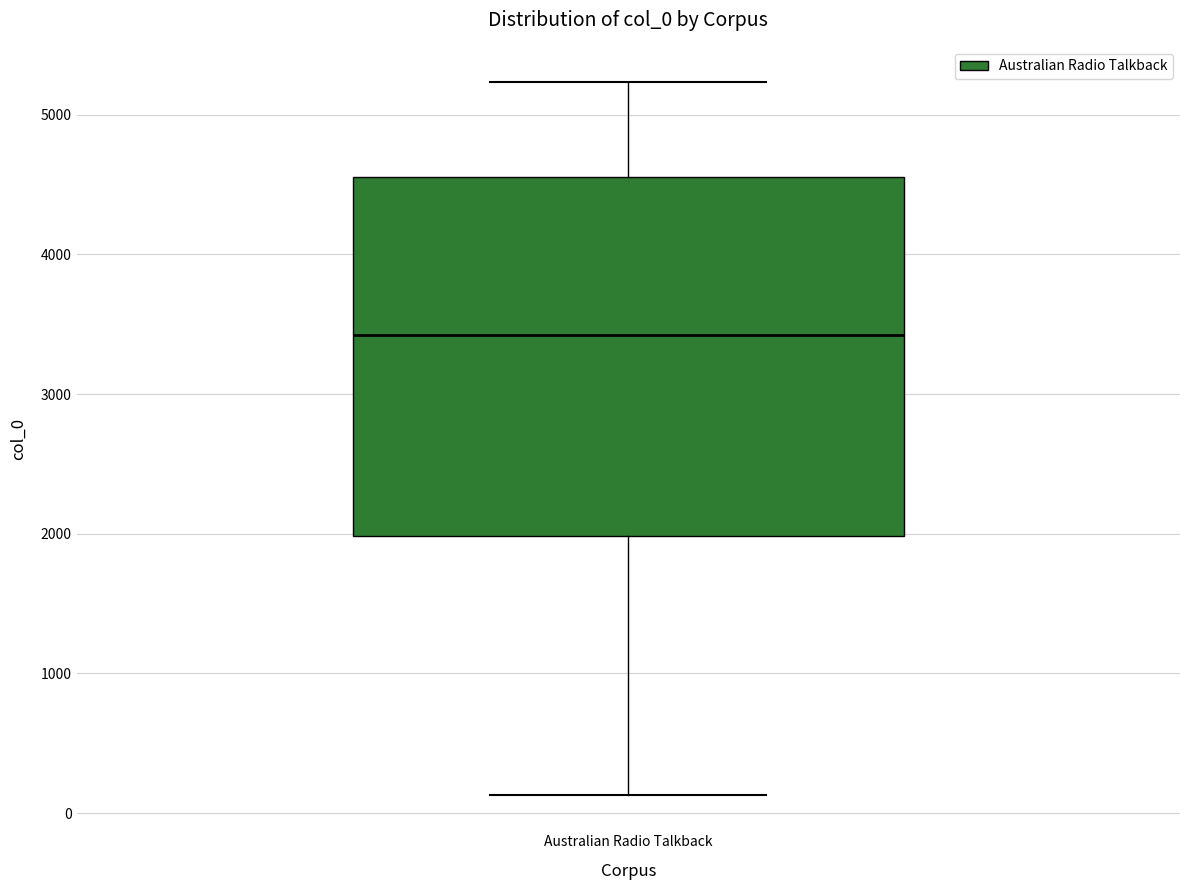

Read this box plot against the y-axis: the position of the median line, the range covered by the box, and the ends of both whiskers. The values are not printed on the chart, so give them approximately, as read against the axis.

median 3400, box 2000 to 4600, whiskers 100 to 5200